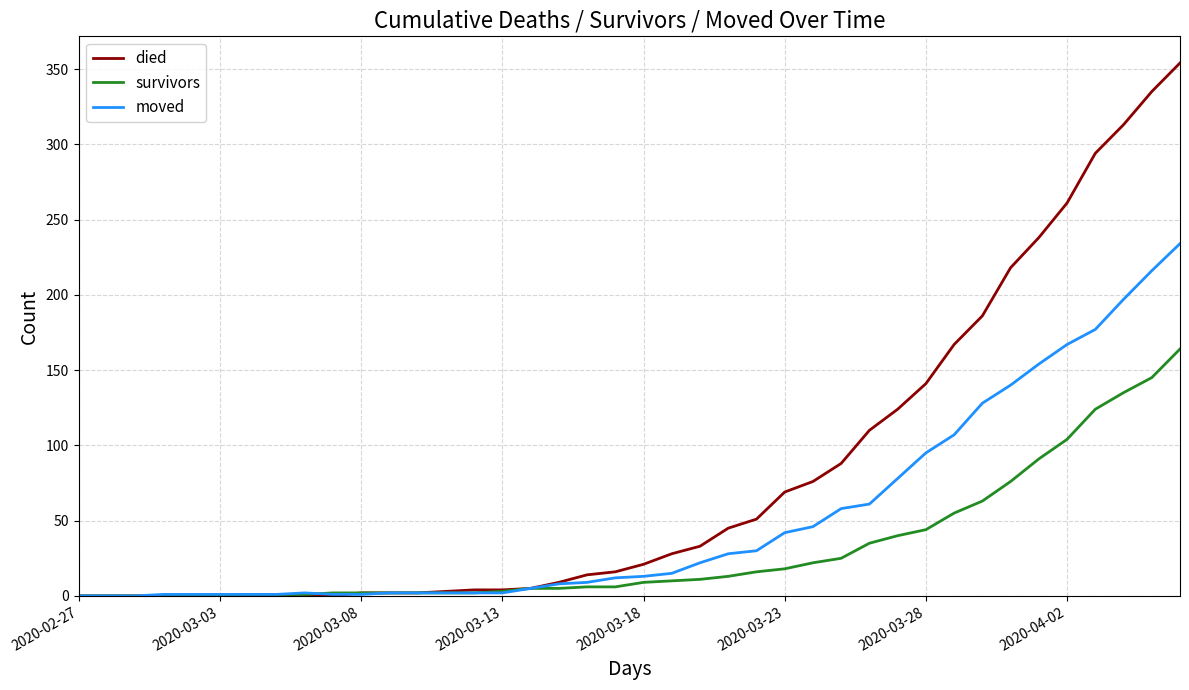

Which series has the largest range (max minus min)?

died